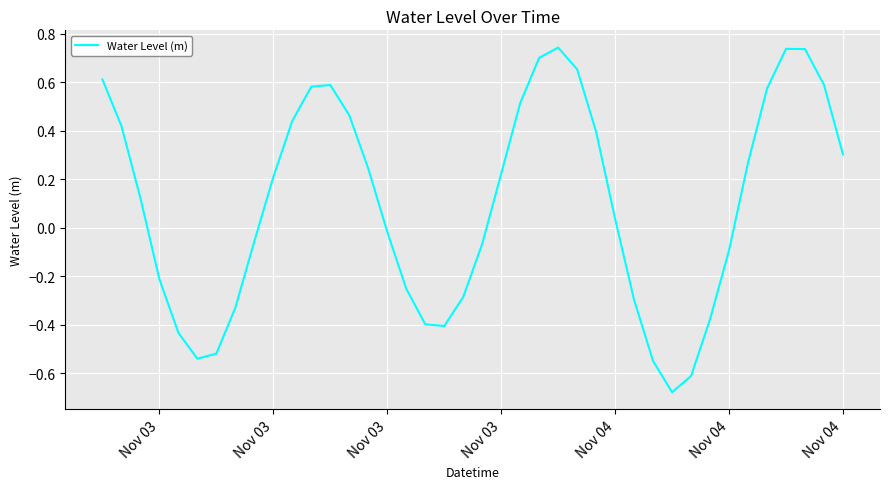

What is the difference between the maximum and minimum values?

1.4